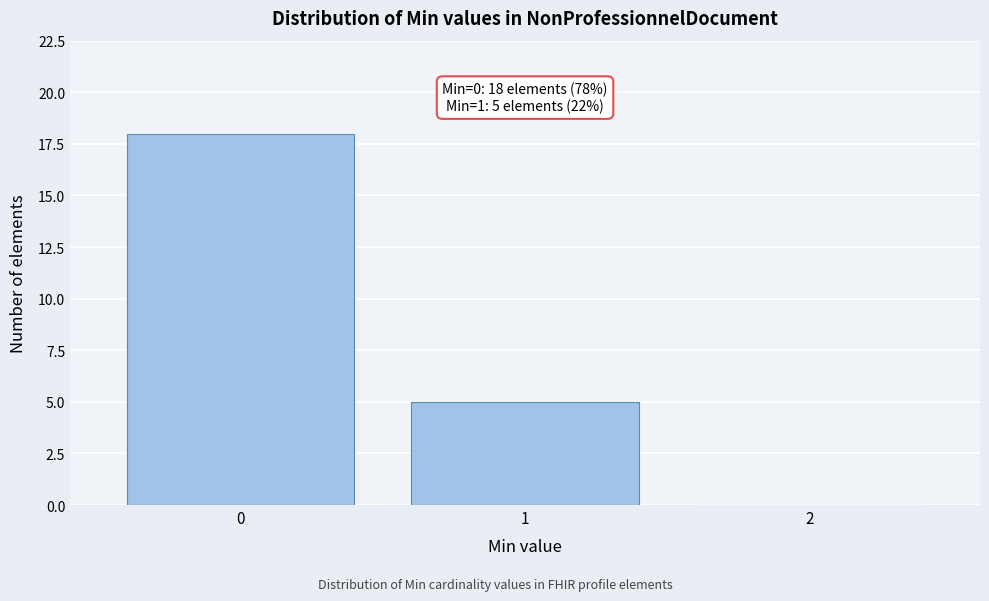

Reading right to left, extract all data points from this chart.

2=0	1=5	0=18